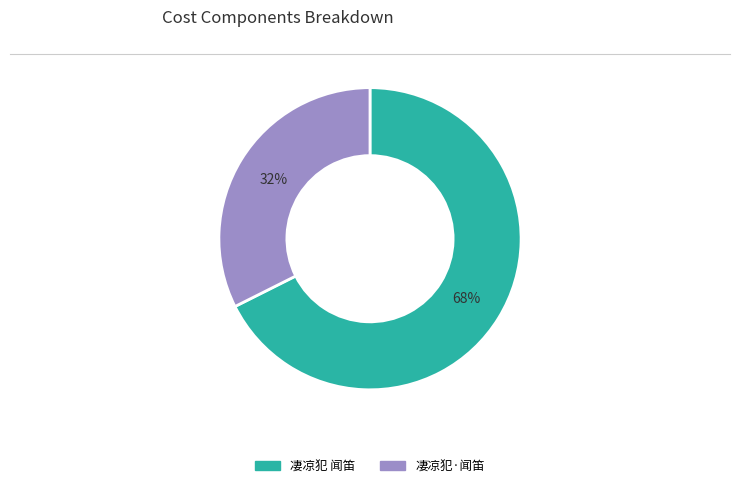

Is there a majority slice in this chart?

Yes